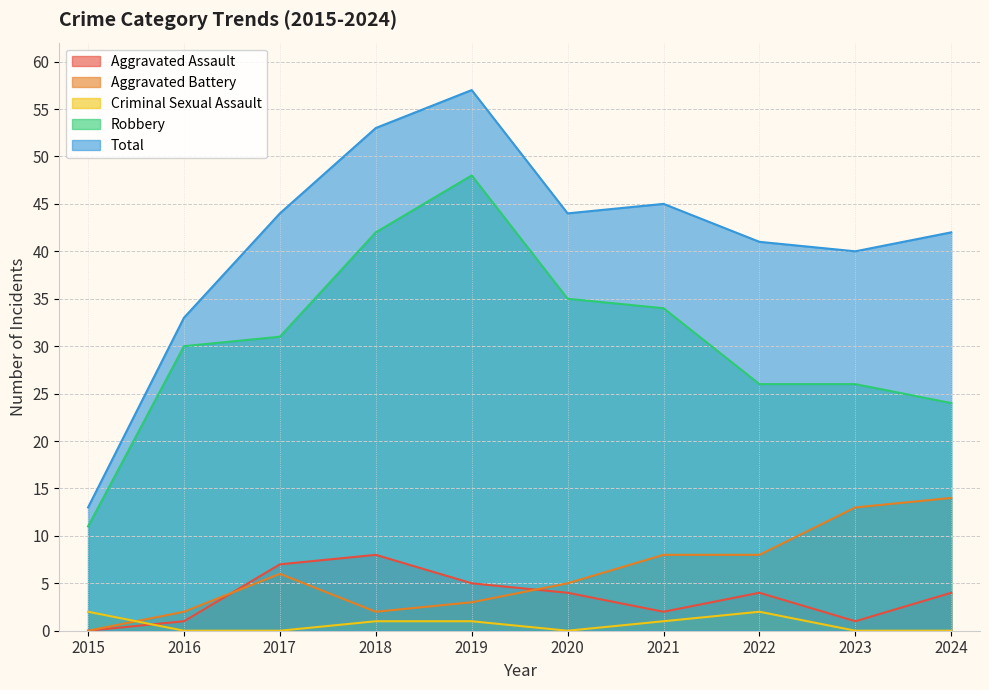

At 2021, list the series in order from smallest to largest.

Criminal Sexual Assault, Aggravated Assault, Aggravated Battery, Robbery, Total